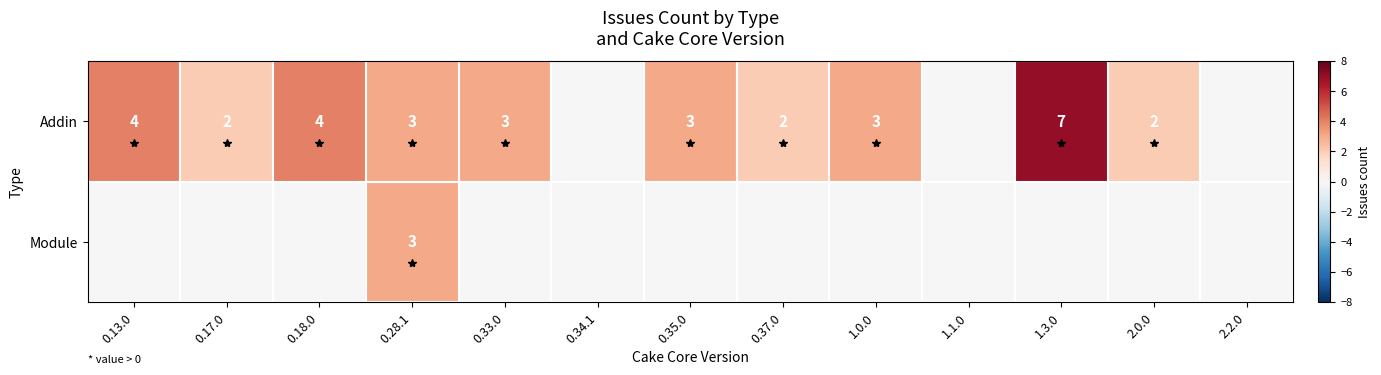

The Addin series shows 3 at 0.28.1. True or false?

True